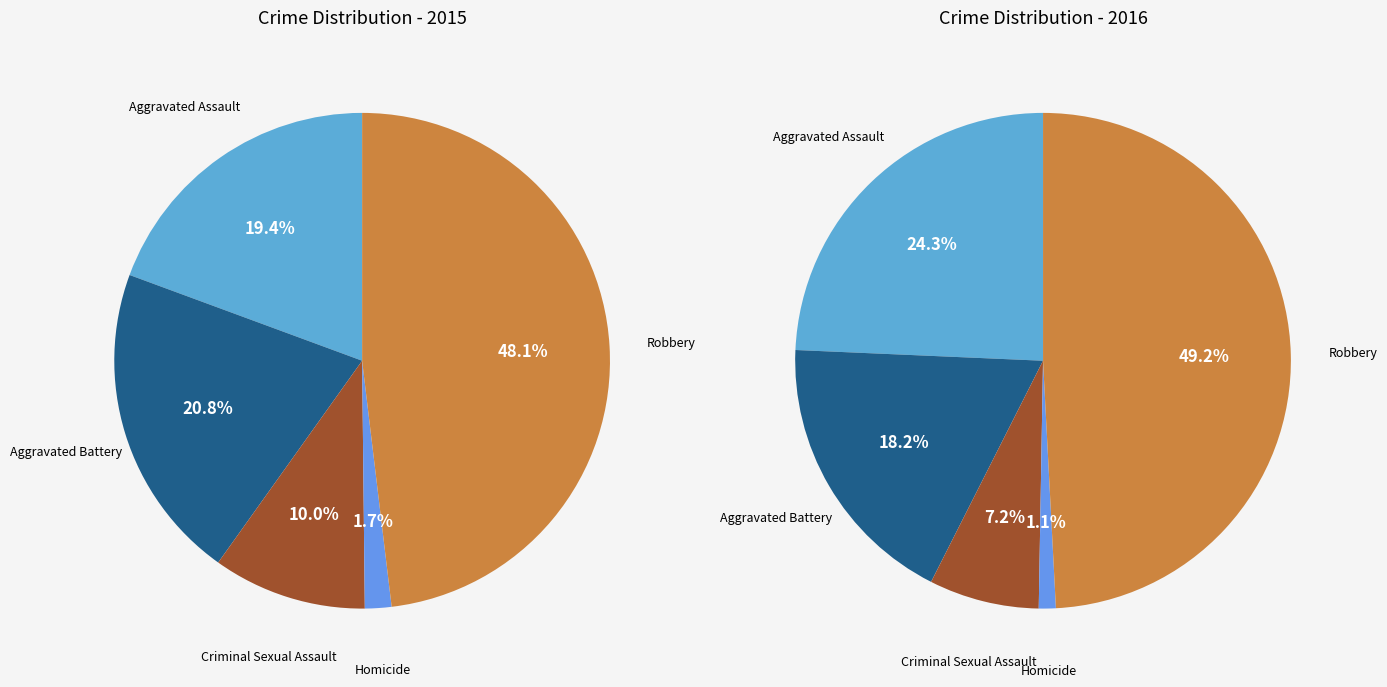

Count the number of slices in the pie.

5